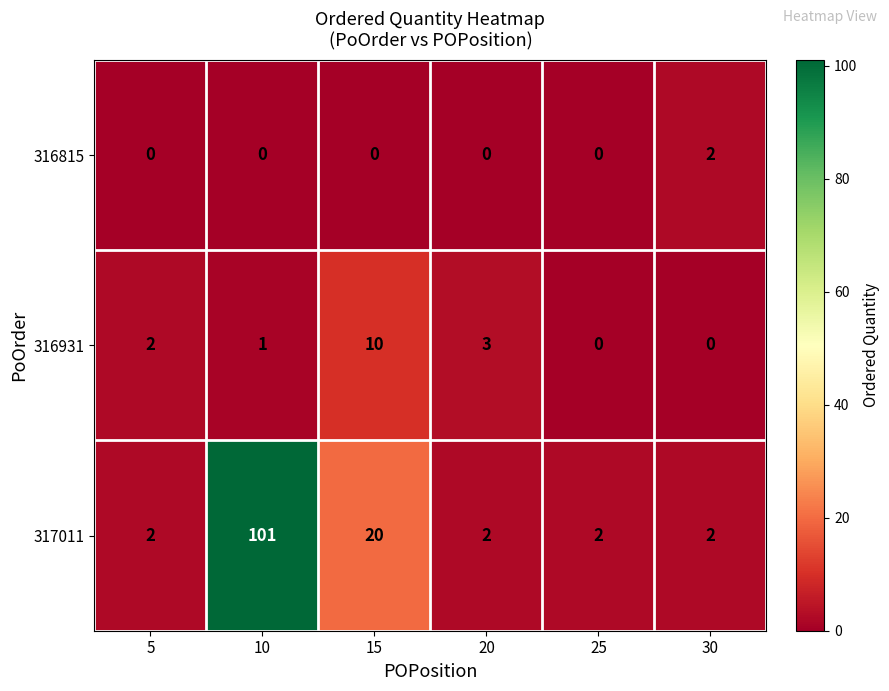

Reading right to left, list all the values displayed in this chart.

316815: 2	0	0	0	0	0
316931: 0	0	3	10	1	2
317011: 2	2	2	20	101	2